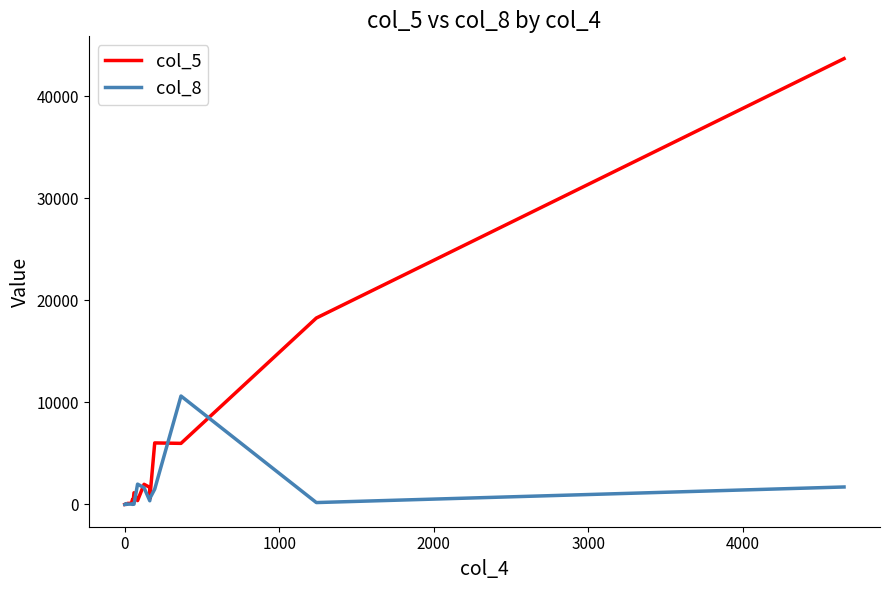

What are all the series names shown in the legend?

col_5, col_8